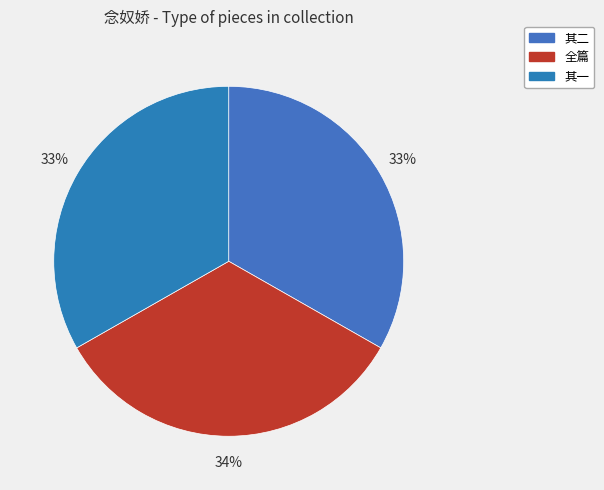

How many segments does this pie chart have?

3